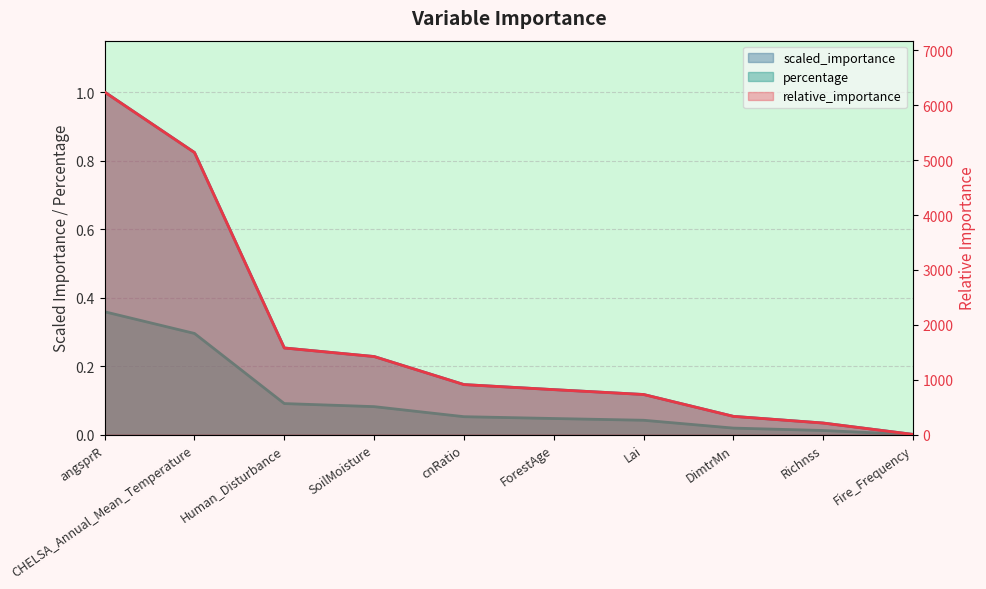

Which series has the widest spread of values?

percentage